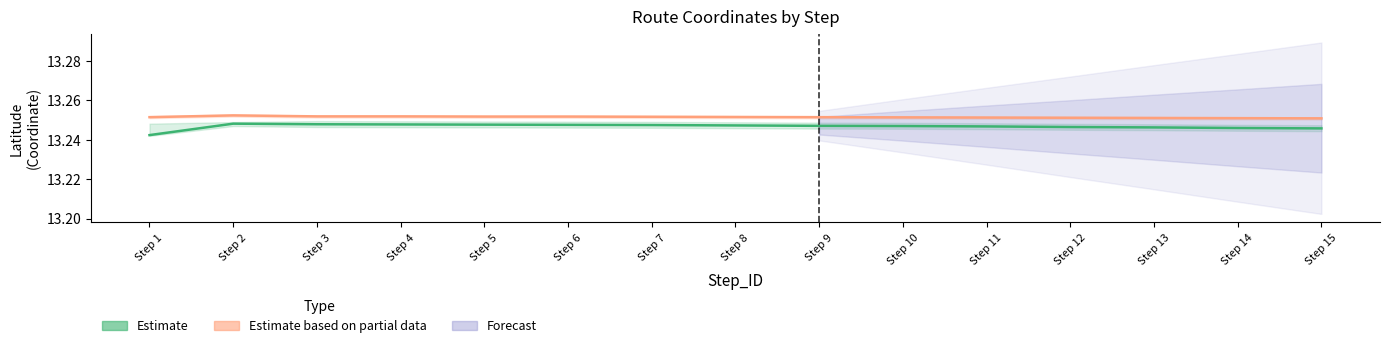

List the series in order of their peak value, lowest first.

Latitude (Estimate), Longitude (Partial Estimate)